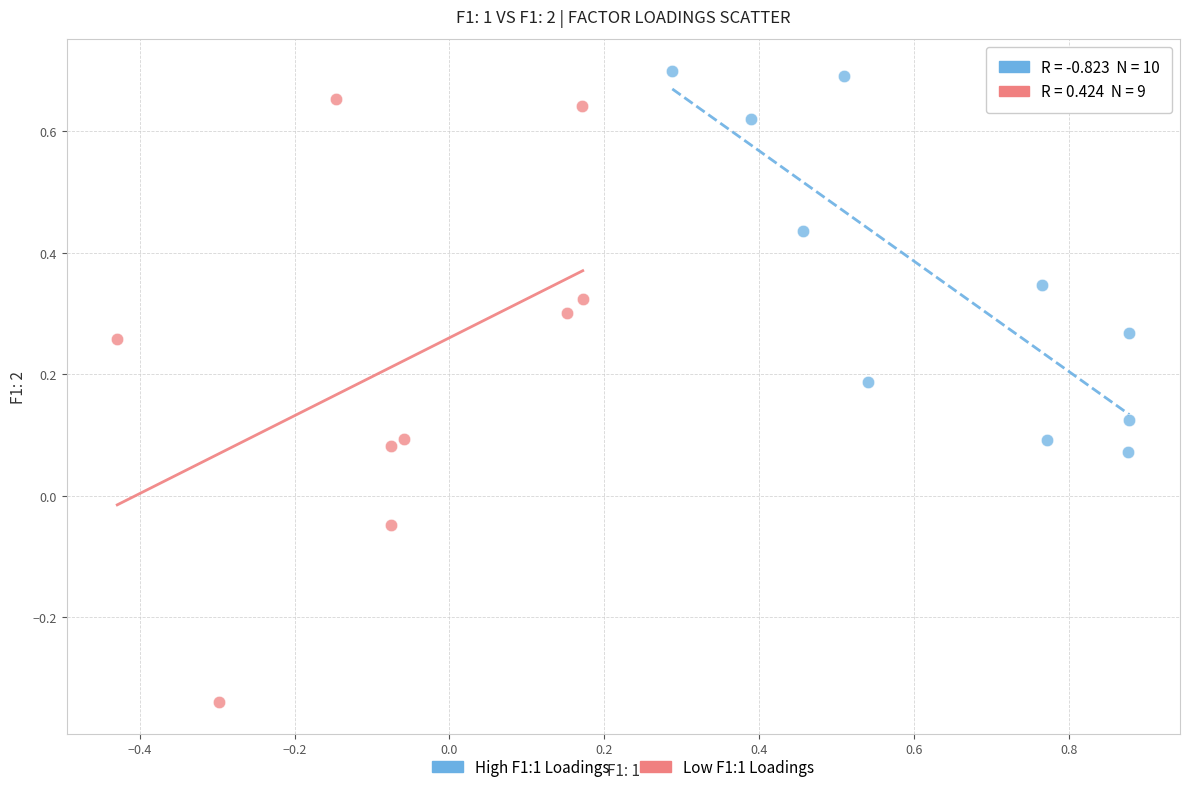

Which series contains the lowest Y value?

Low F1:1 Loadings